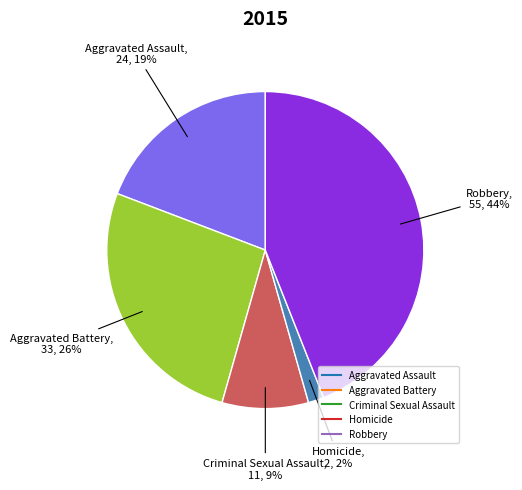

What is the largest slice in the pie chart?

Robbery